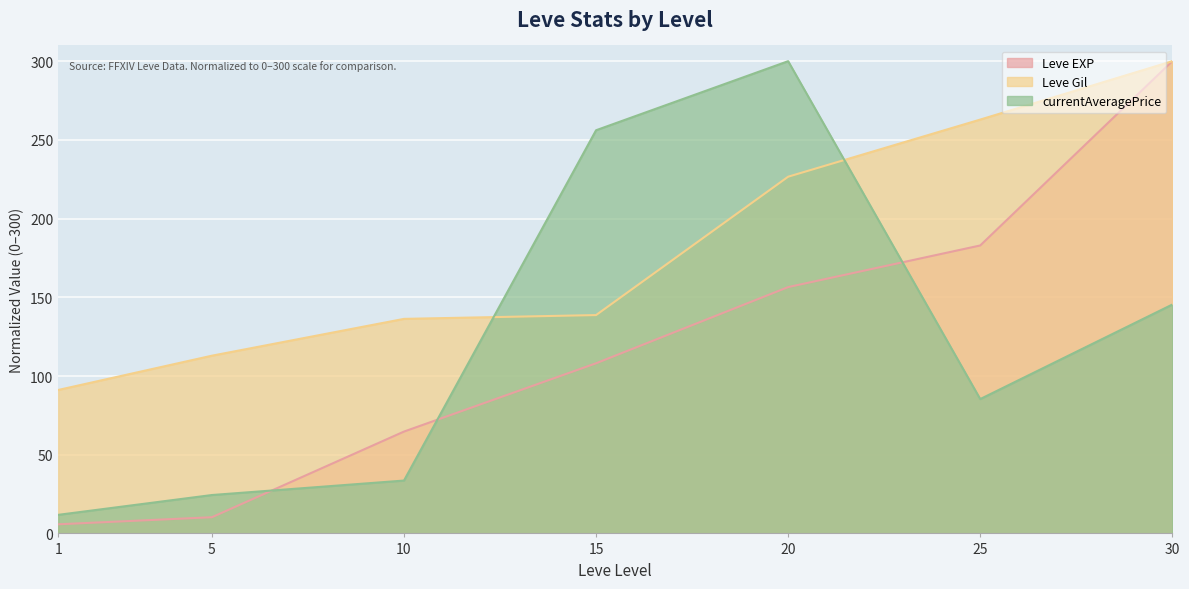

Reading right to left, what are all the values shown in this chart?

Leve EXP: 300.0	182.9	156.5	108.1	64.7	10.3	5.8
Leve Gil: 300.0	262.9	226.6	138.7	136.3	112.9	91.1
currentAveragePrice: 145.4	85.3	300.0	256.1	33.6	24.4	11.8